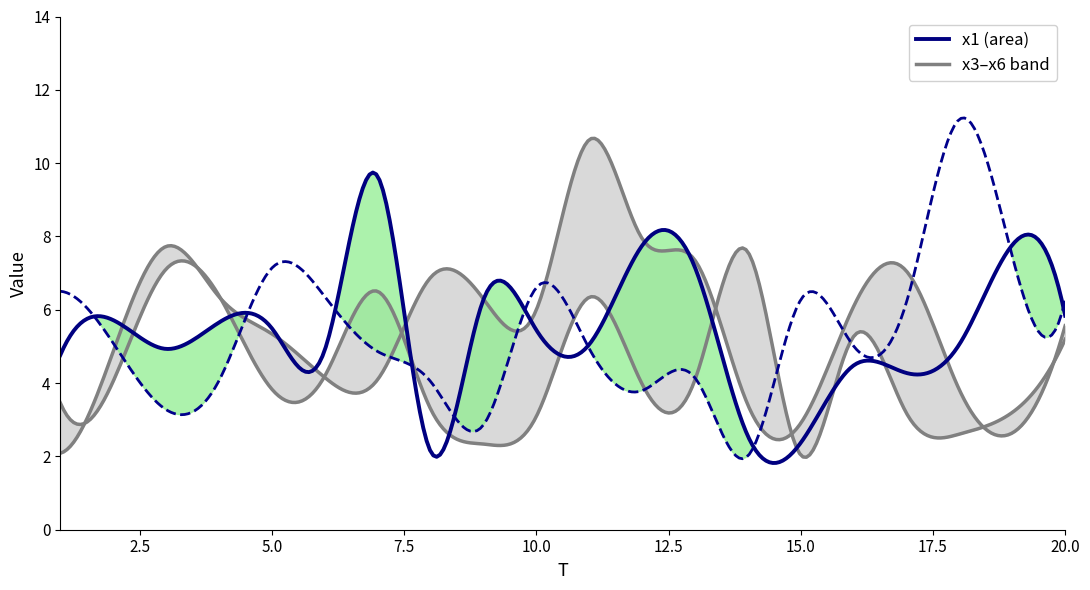

Reading left to right, what are all the values shown in this chart?

x1: 4.8	5.7	4.9	5.7	5.5	4.9	9.6	2.1	6.3	5.5	5.1	7.7	7.2	2.6	2.4	4.5	4.3	5.1	7.8	5.8
x2: 6.5	5.1	3.3	4.1	7.1	6.4	4.9	4.0	2.9	6.6	4.9	3.8	4.1	2.0	6.3	5.0	6.2	11.2	7.5	6.3
x3: 2.1	4.9	7.7	6.4	5.3	4.2	4.1	6.9	6.3	6.0	10.6	7.9	7.4	3.4	2.9	6.1	7.1	3.8	2.6	5.6
x4: 8.7	2.6	5.3	5.0	5.3	6.3	3.9	5.1	7.4	7.0	2.4	5.5	3.1	7.6	3.7	9.1	7.3	3.4	7.4	6.1
x5: 5.0	6.4	4.9	7.5	3.9	3.5	5.8	5.1	3.7	4.4	3.5	5.3	4.1	7.1	5.9	5.3	6.8	3.1	4.0	2.1
x6: 3.5	4.0	7.1	6.4	3.8	4.2	6.5	3.3	2.3	3.1	6.3	4.0	4.1	7.6	2.0	5.3	3.2	2.6	3.2	5.2